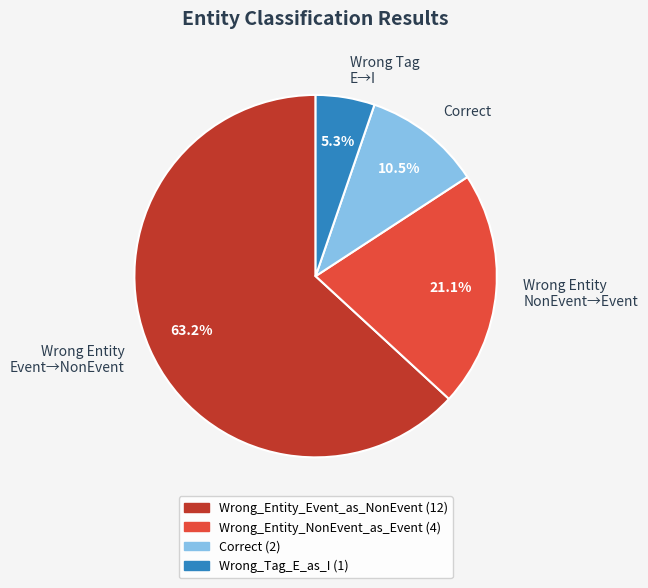

Is there a majority slice in this chart?

Yes